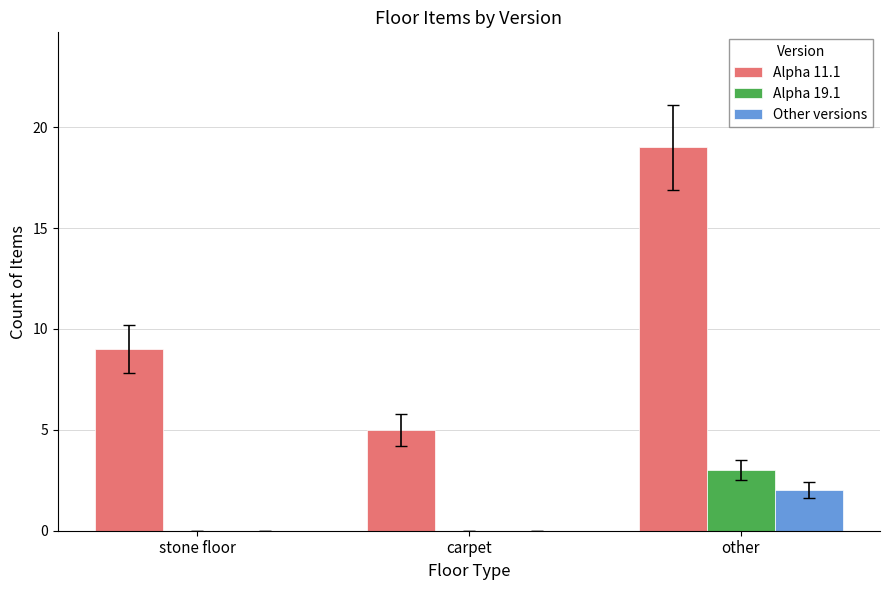

How many data points does each series have?

3